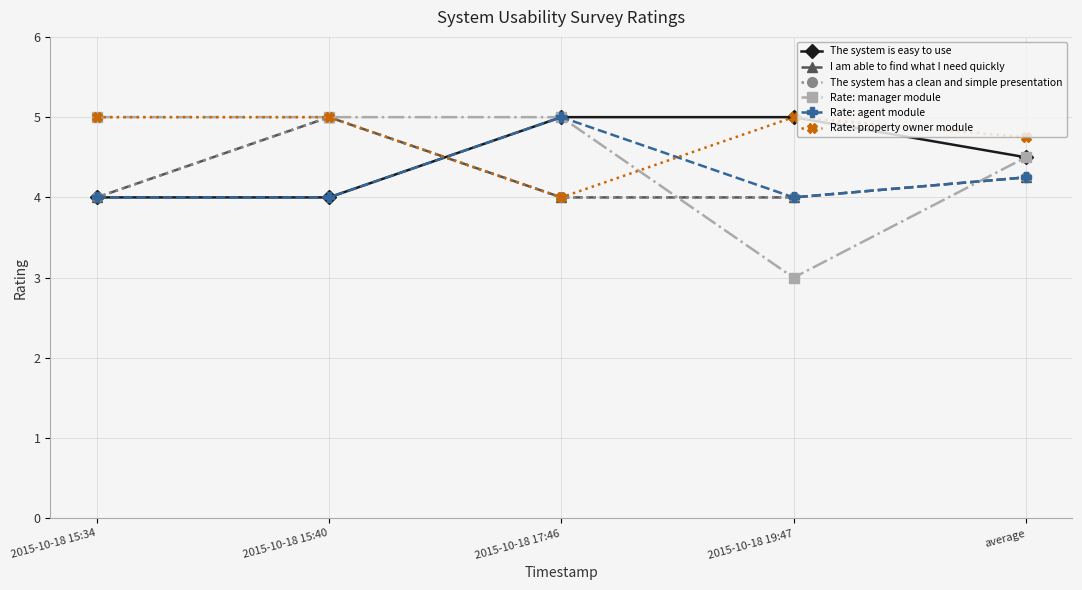

What position from the right is 2015-10-18 17:46?

3